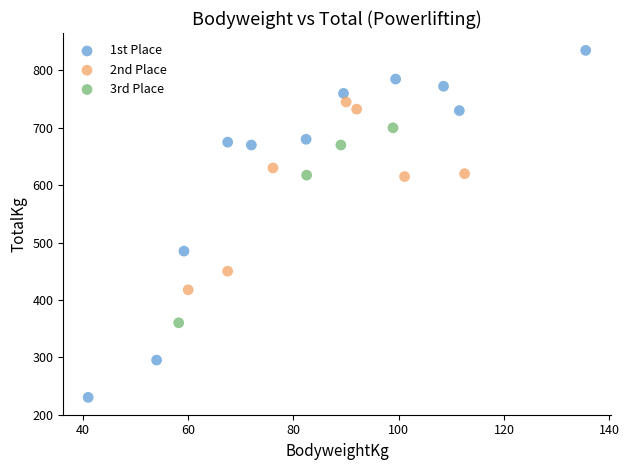

Which series has the largest Y range (max minus min)?

1st Place